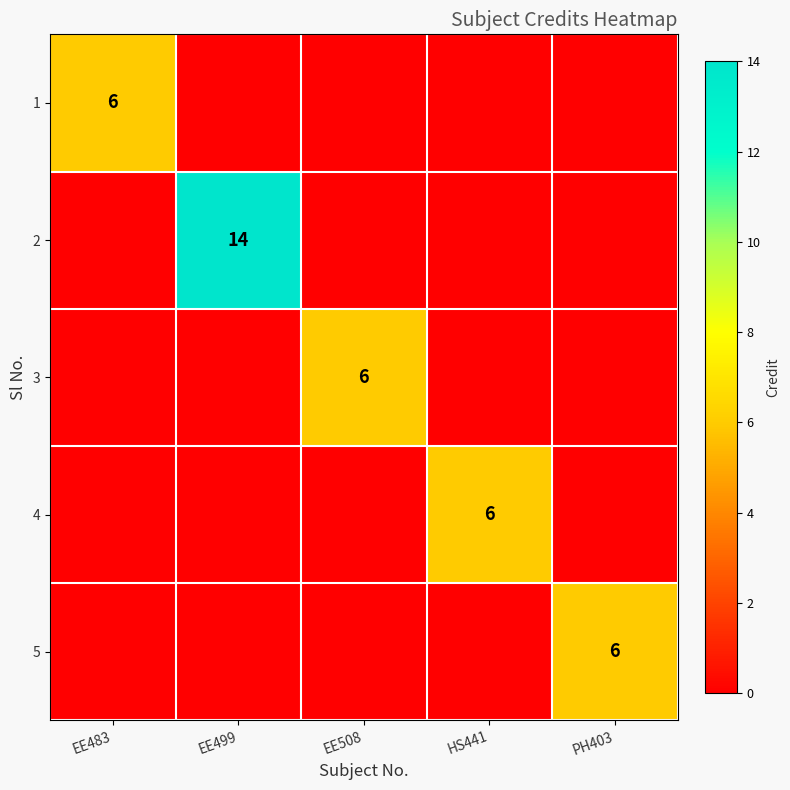

Count the number of categories in the chart.

5